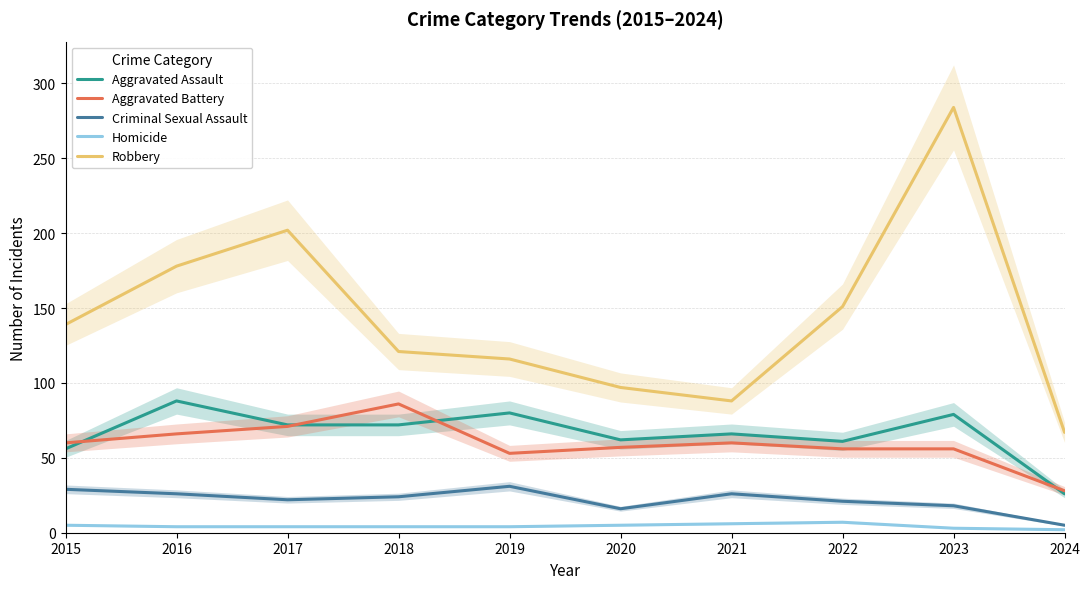

Rank the series by their maximum value, from highest to lowest.

Robbery, Aggravated Assault, Aggravated Battery, Criminal Sexual Assault, Homicide